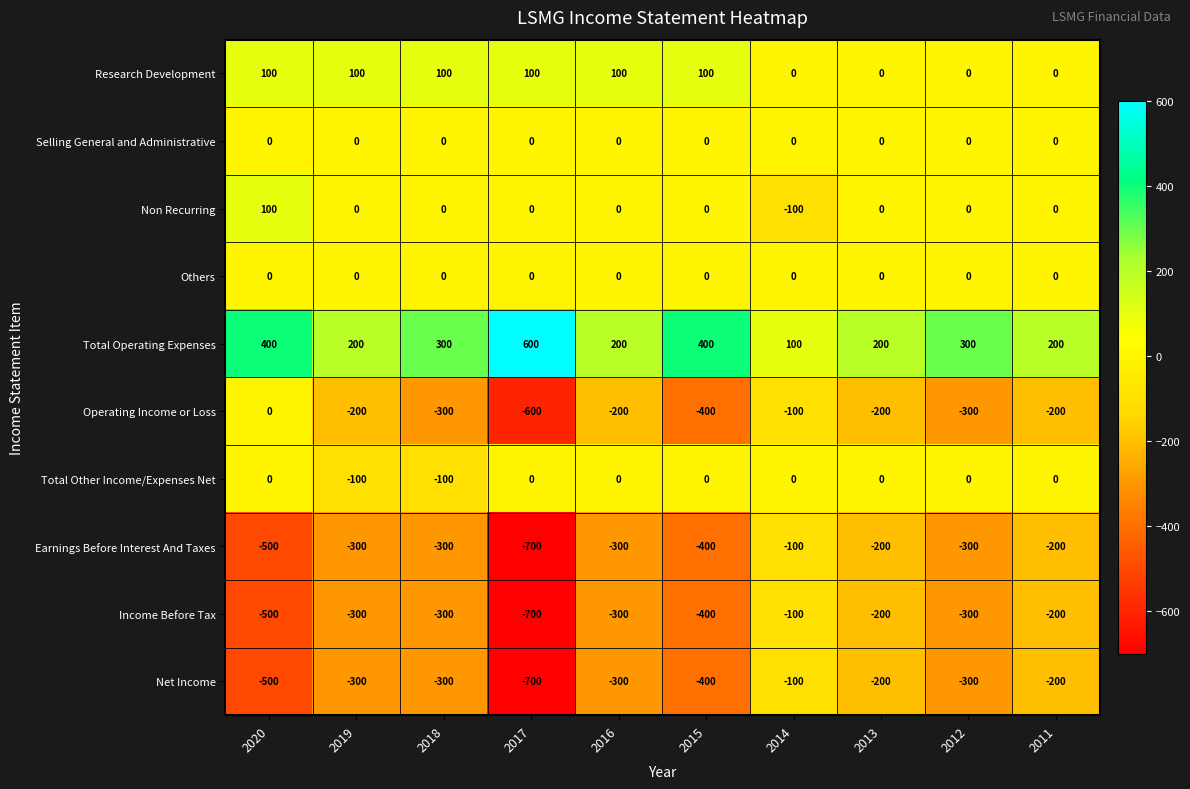

What is the difference between the highest and lowest values at 2012?

600